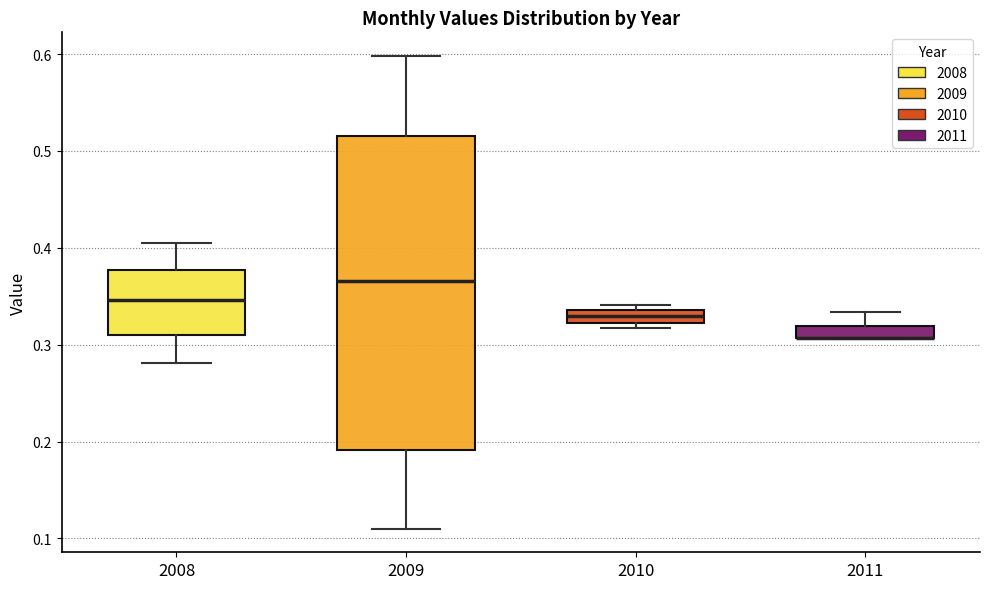

Which box is the tallest, from its lower edge to its upper edge?

2009